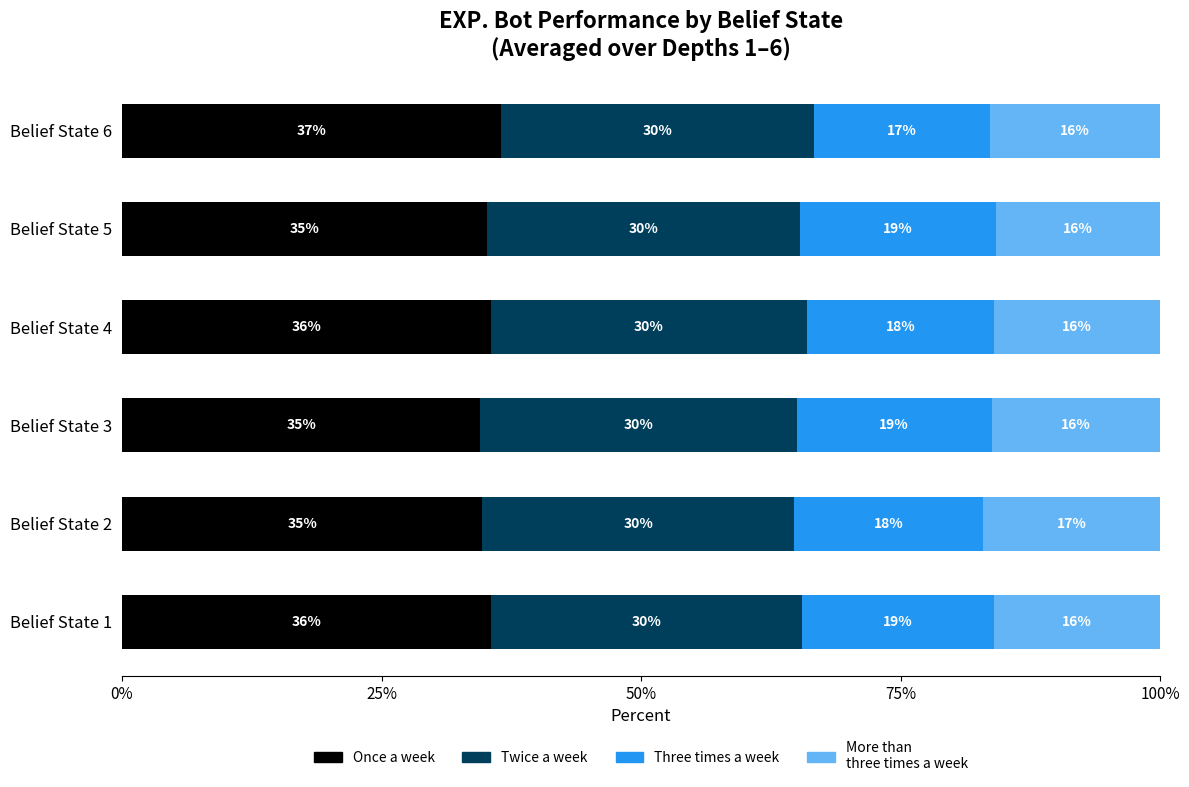

What is the total value across all series at Belief State 3?

100.0